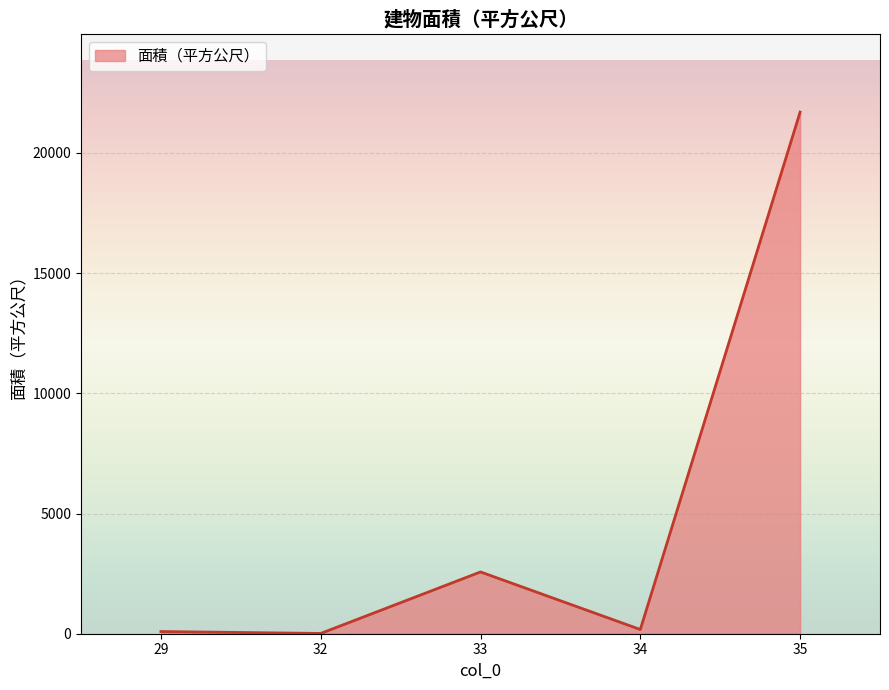

Where is the first local maximum?

33